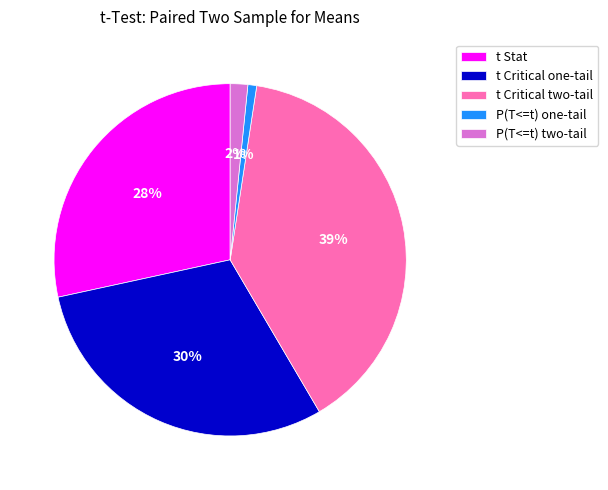

How many segments does this pie chart have?

5